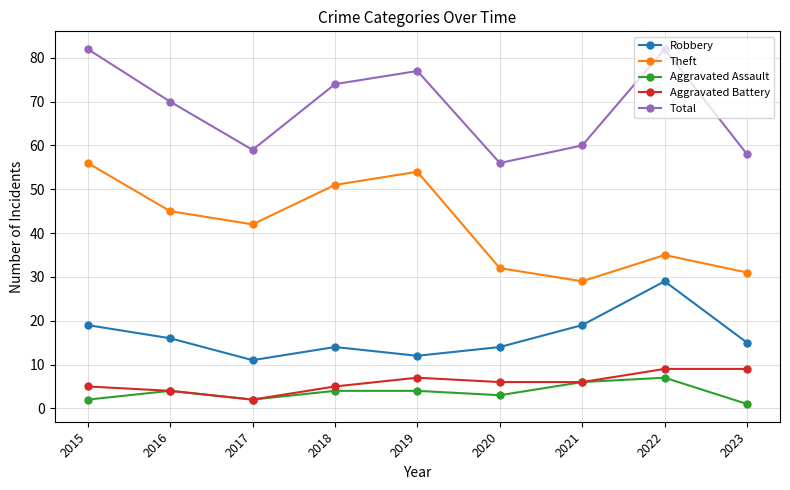

What is the minimum value for Theft?

29